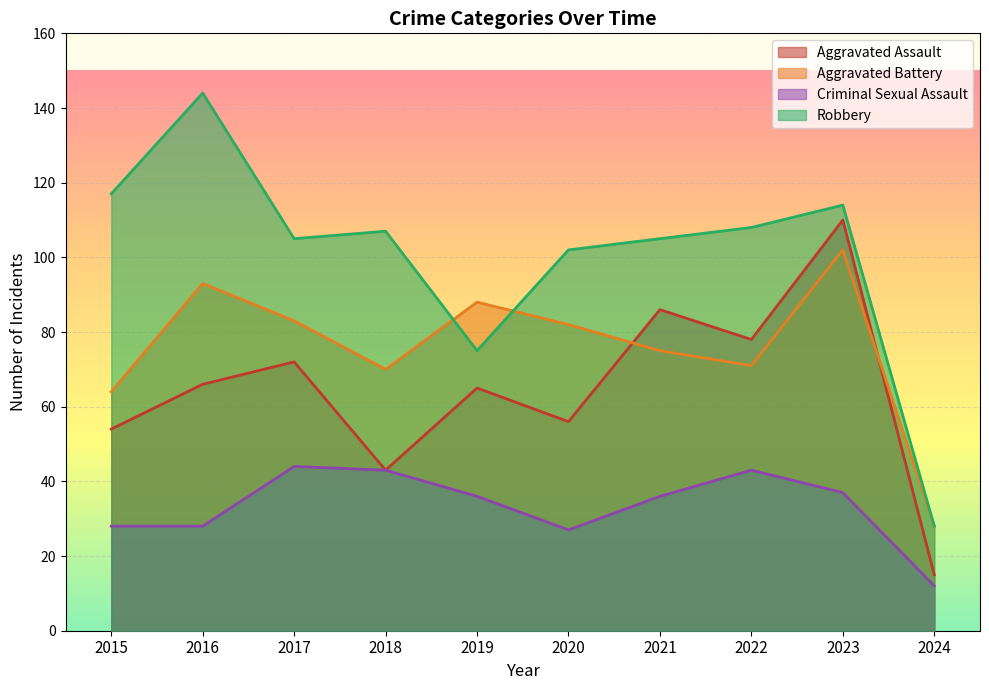

How many lines are shown in the chart?

4